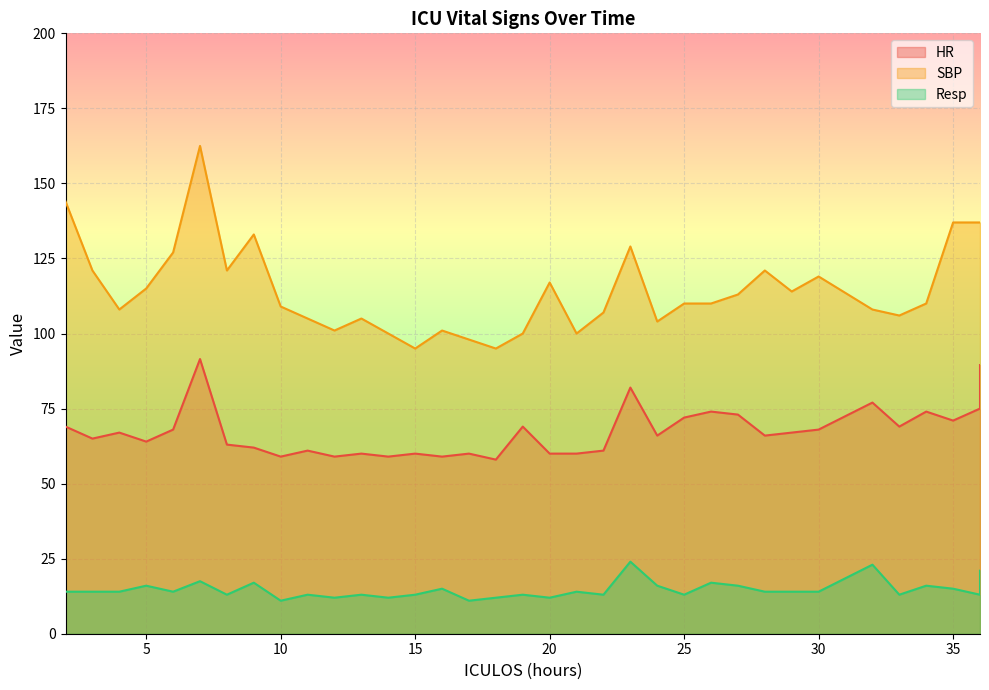

What is the value of the Resp point at the 23rd from the left?

16.0